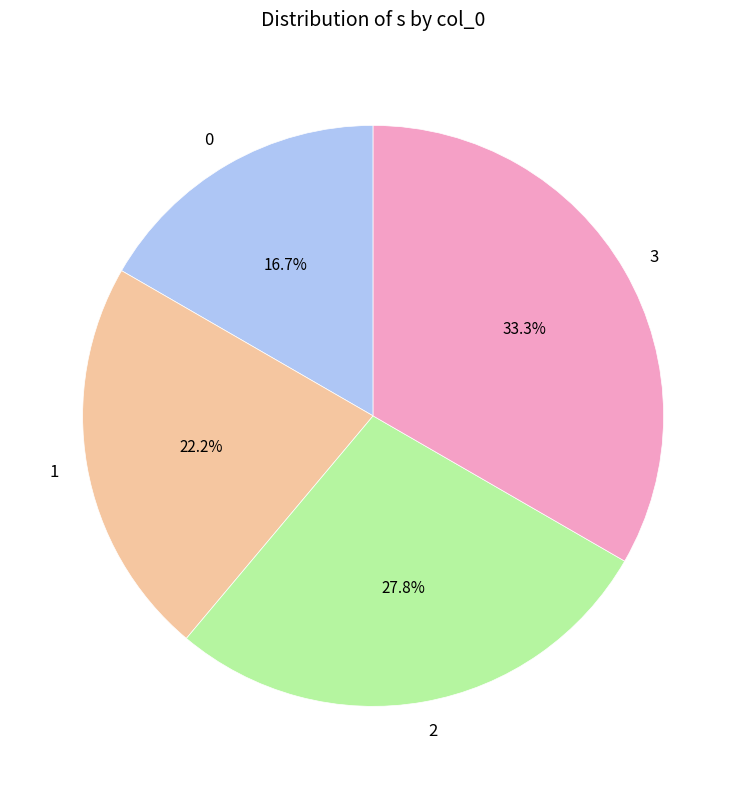

True or false: 2 accounts for 35% of the total.

False